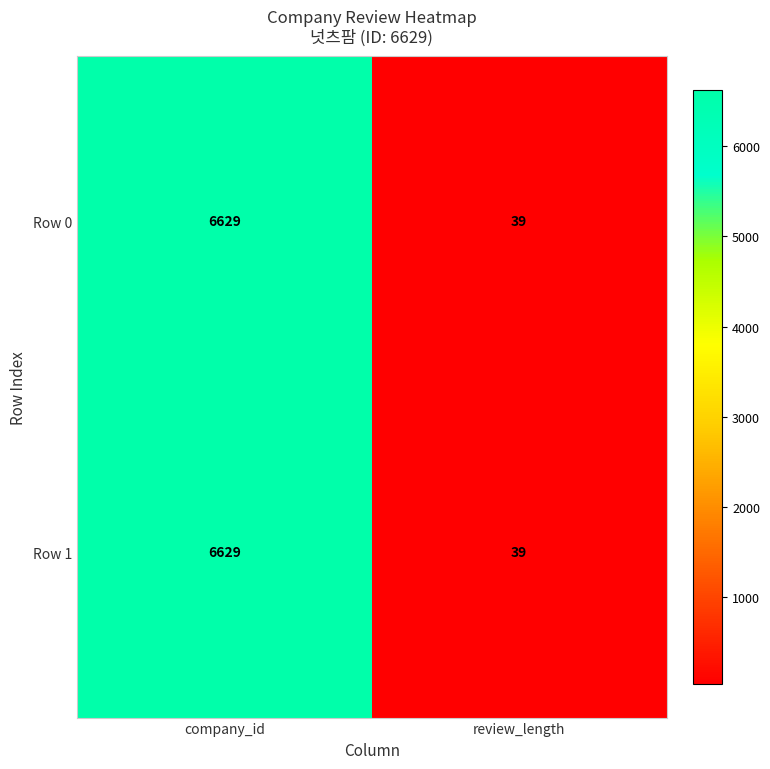

What is the sum of the Row 1 values at review_length and company_id?

6668